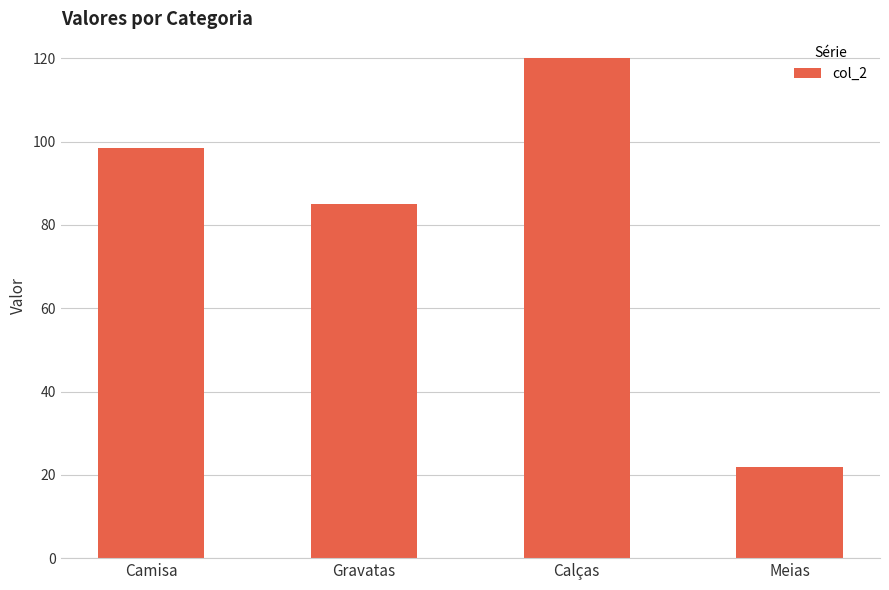

What position from the left is Gravatas?

2